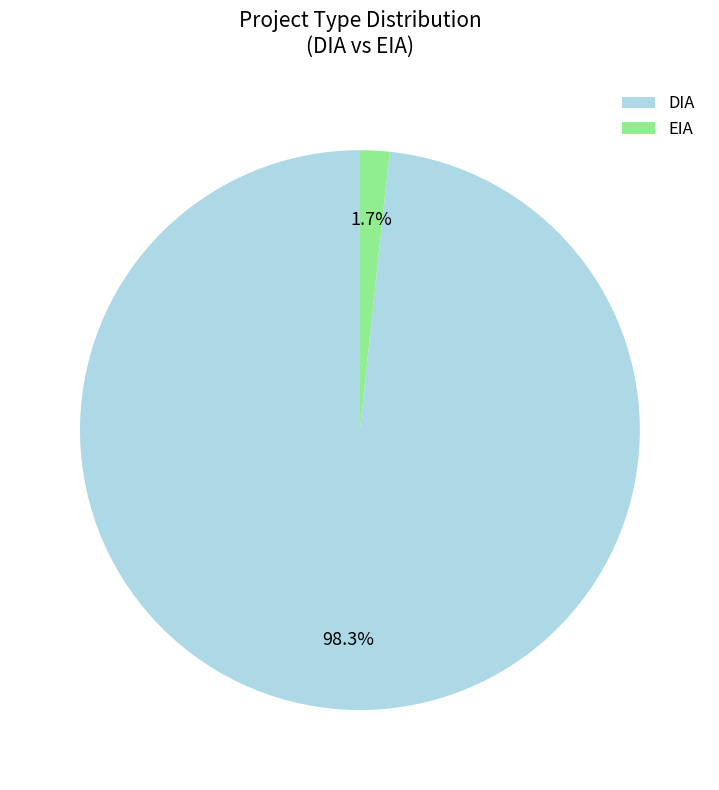

To the nearest percent, what percentage of the pie is DIA?

98%